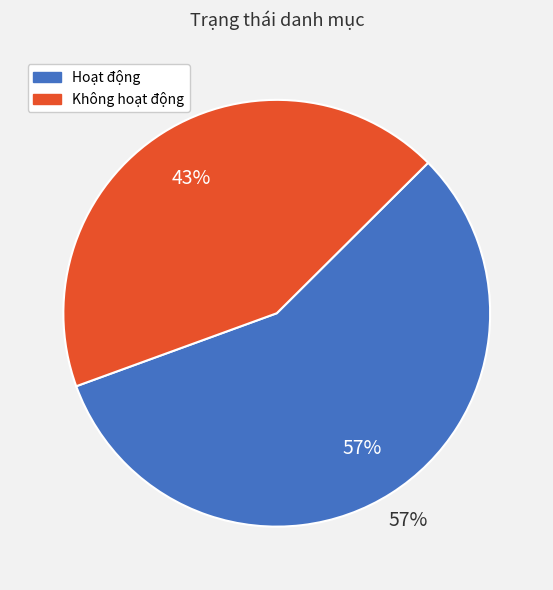

Is it true that Không hoạt động is 43% of the pie?

True